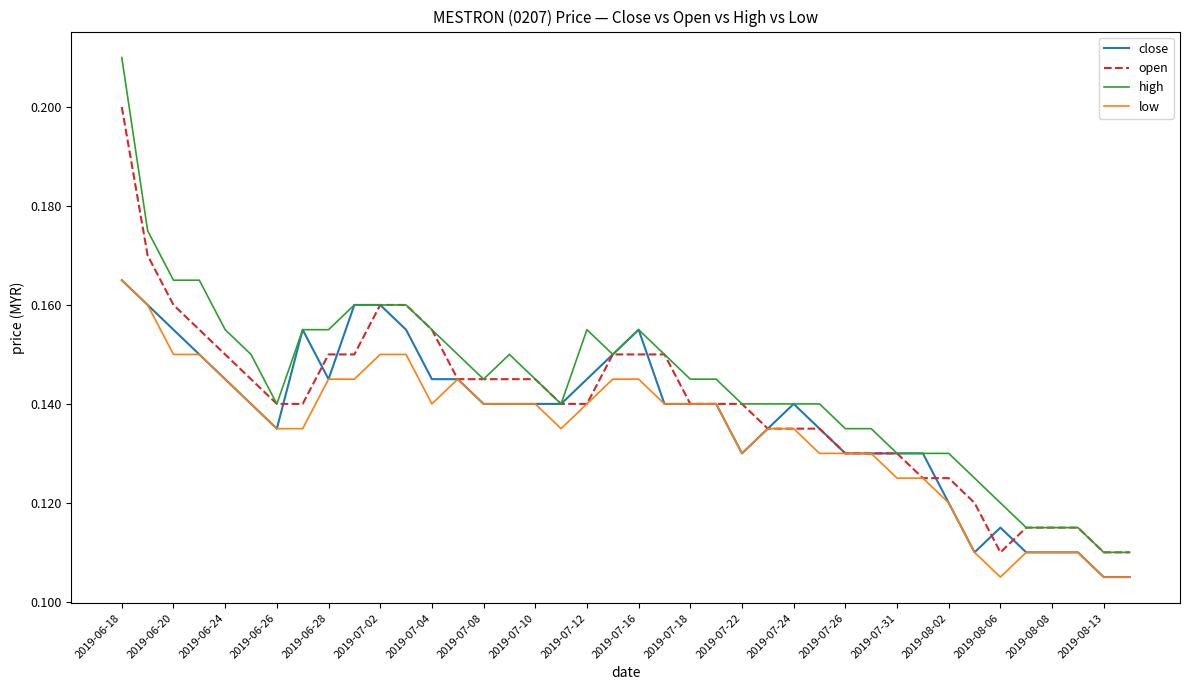

Rank the series by their average value, from highest to lowest.

high, open, close, low